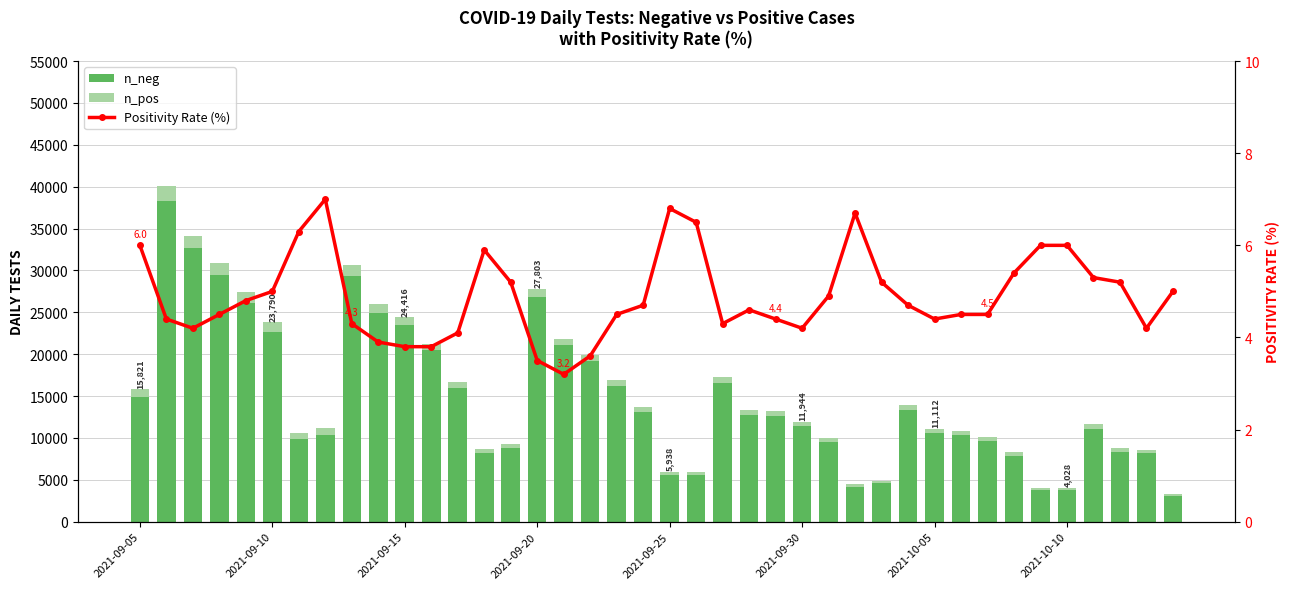

At which label does n_neg first exceed 12644?

2021-09-05